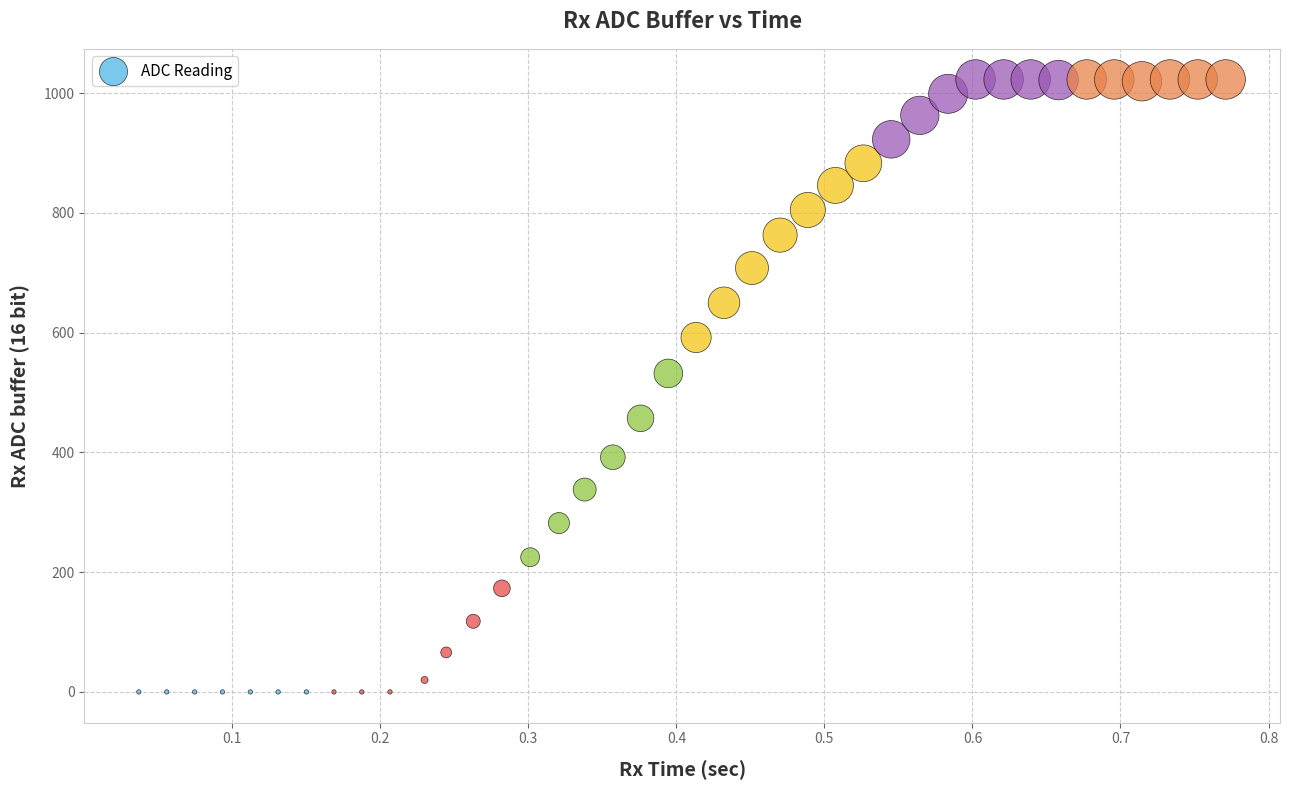

What is the range of Y values (max minus min)?

1023